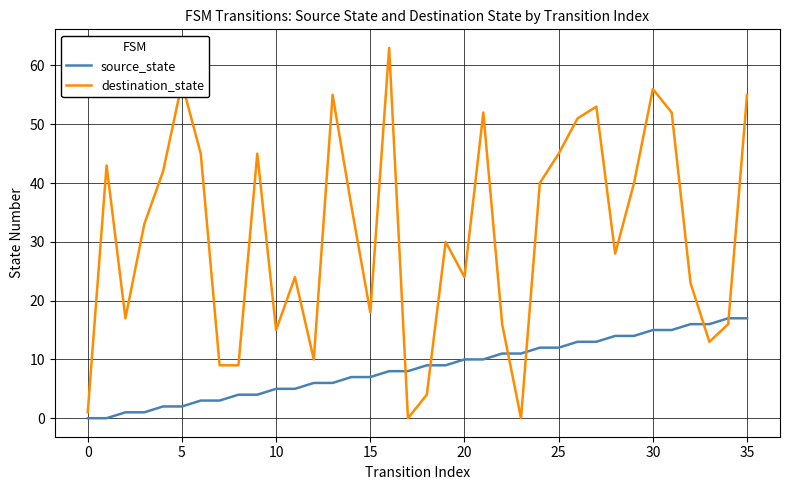

What is the difference between the maximum and minimum values in the destination_state series?

63